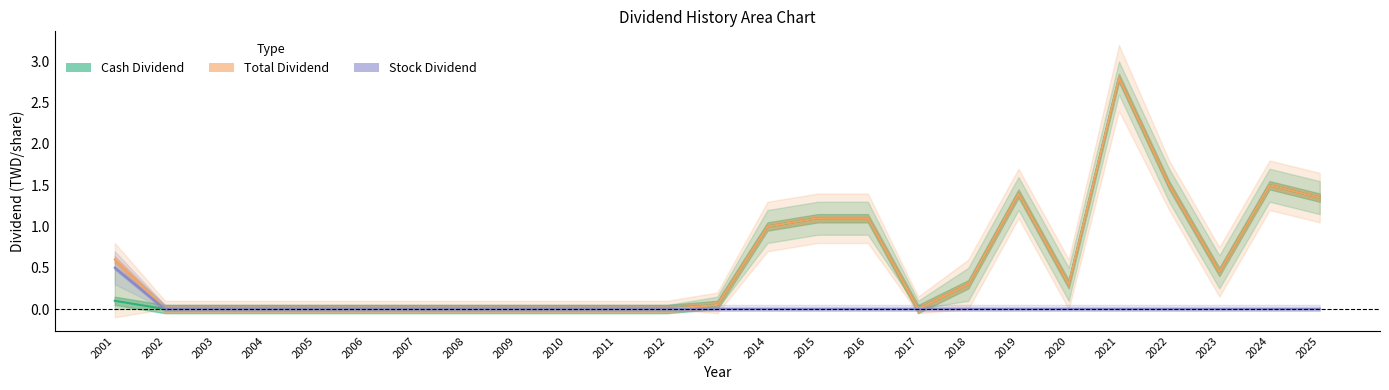

Between 2008 and 2019, which series saw the biggest shift?

Cash Dividend